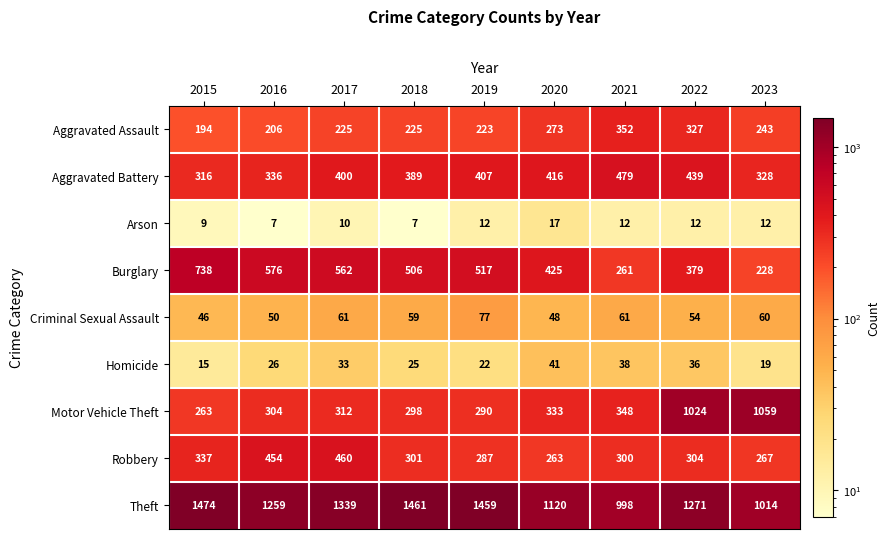

What is the sum of the Criminal Sexual Assault values at 2017 and 2022?

115